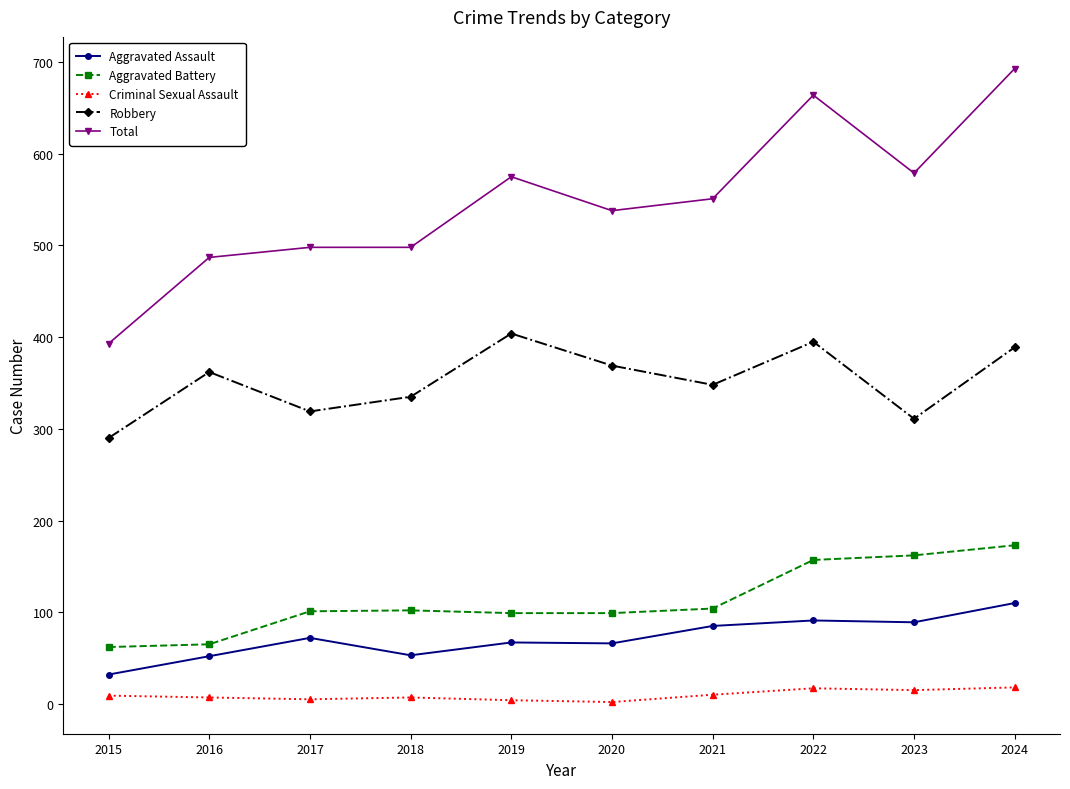

True or false: Total and Robbery cross at least once.

False